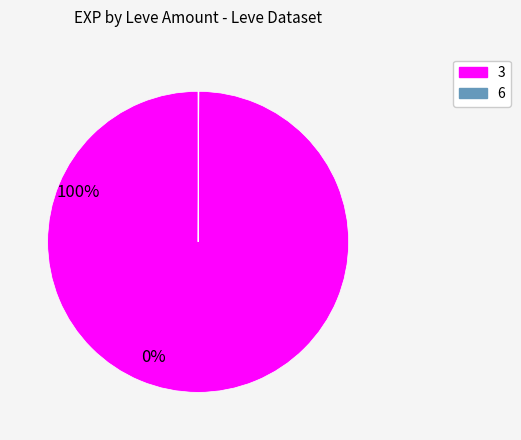

Does any single category account for the majority?

Yes